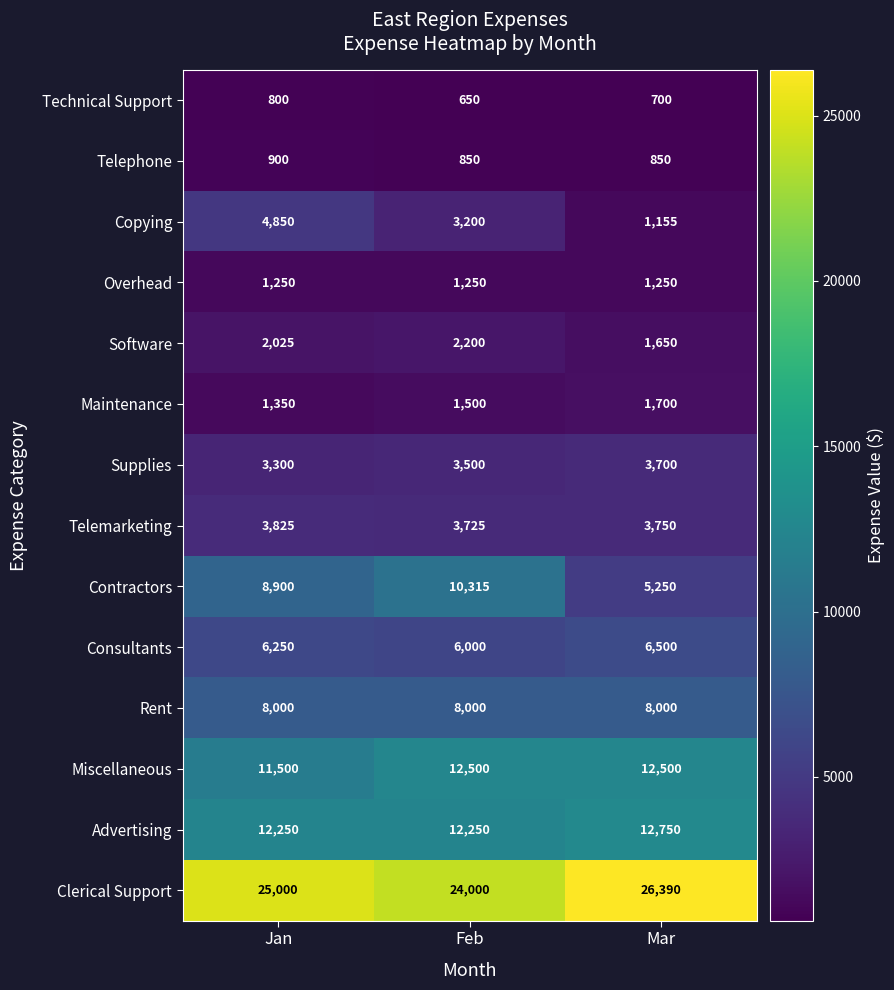

Which label corresponds to the largest value in the chart?

Mar